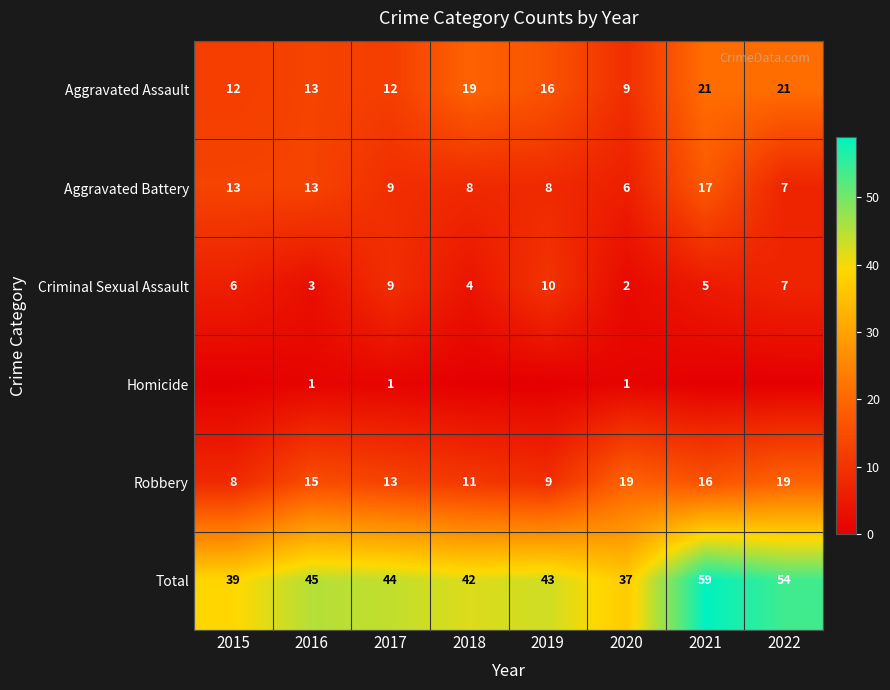

Which category has the highest value across all series?

2021